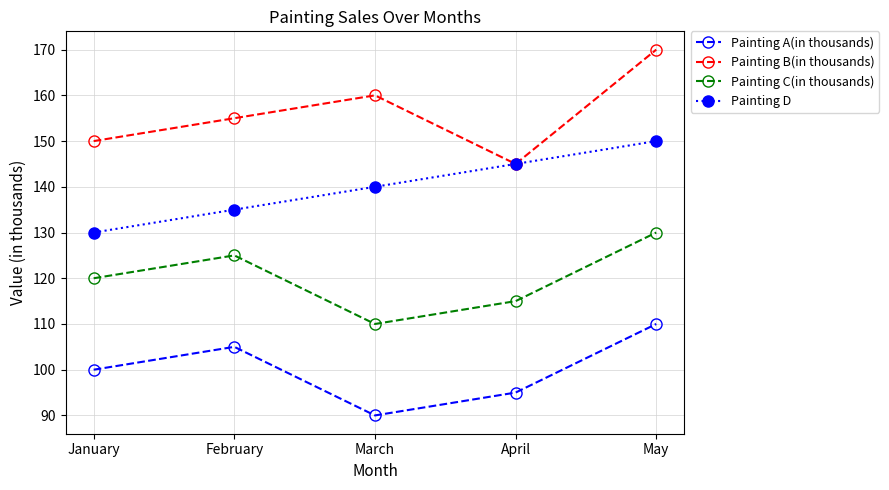

Reading left to right, list all the values displayed in this chart.

Painting A(in thousands): January=100	February=105	March=90	April=95	May=110
Painting B(in thousands): January=150	February=155	March=160	April=145	May=170
Painting C(in thousands): January=120	February=125	March=110	April=115	May=130
Painting D: January=130	February=135	March=140	April=145	May=150